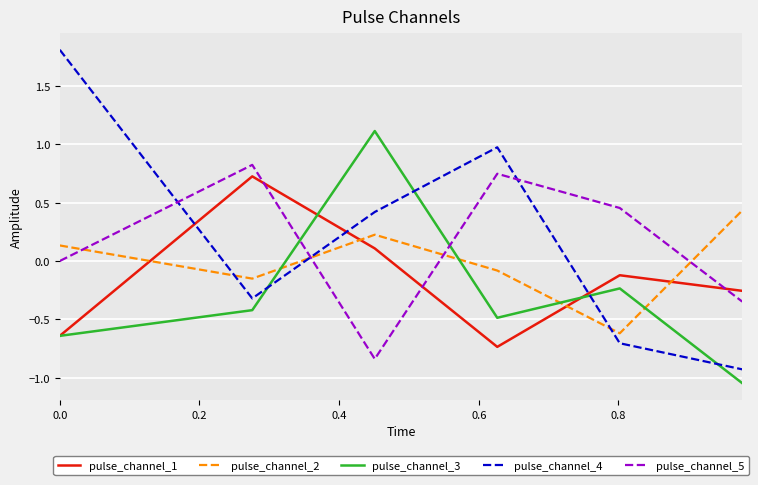

What are all the series names shown in the legend?

pulse_channel_1, pulse_channel_2, pulse_channel_3, pulse_channel_4, pulse_channel_5